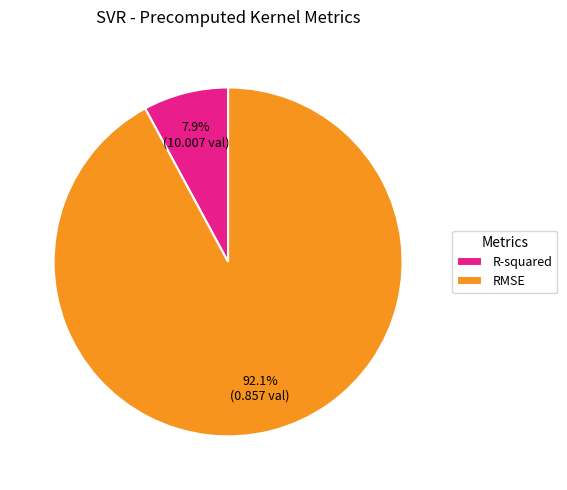

Which slice represents more than half of the pie?

RMSE